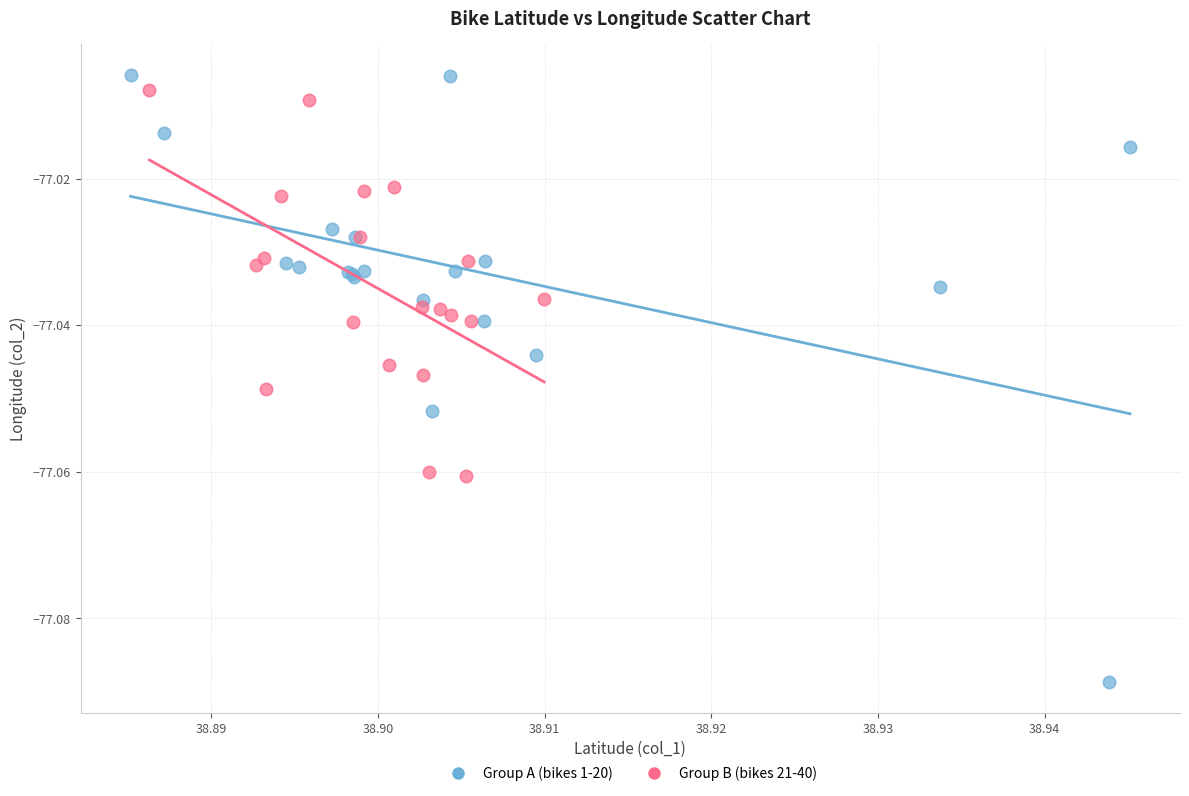

Which series contains the lowest Y value?

Group A (bikes 1-20)